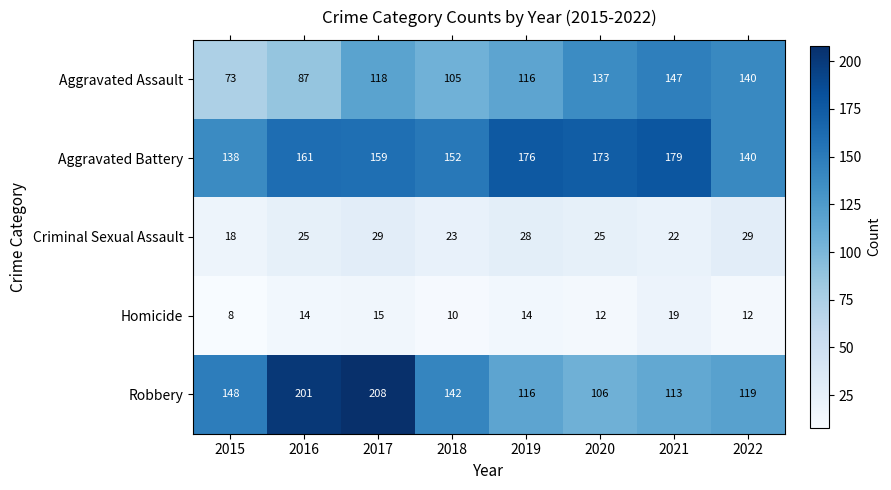

Count the number of data series in this chart.

5